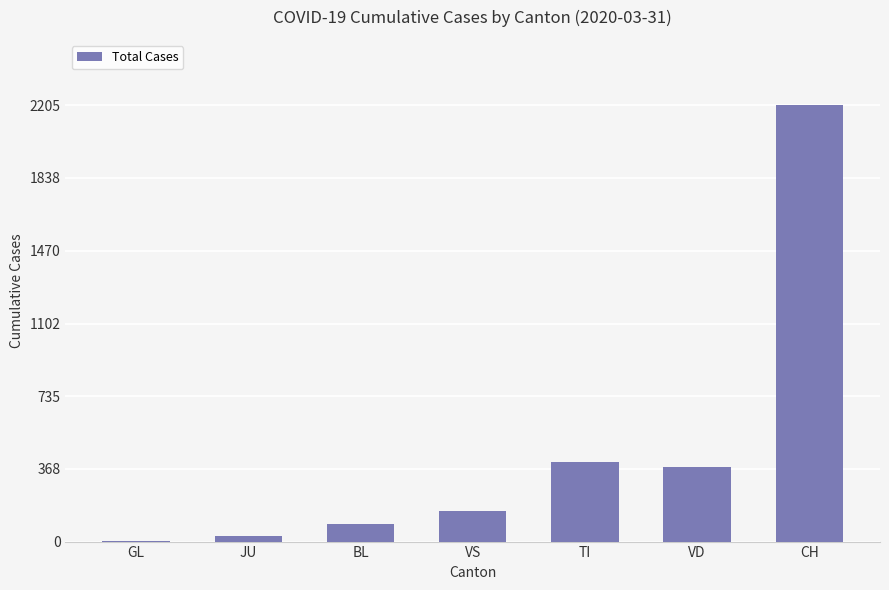

Between CH and VS, which is larger?

CH